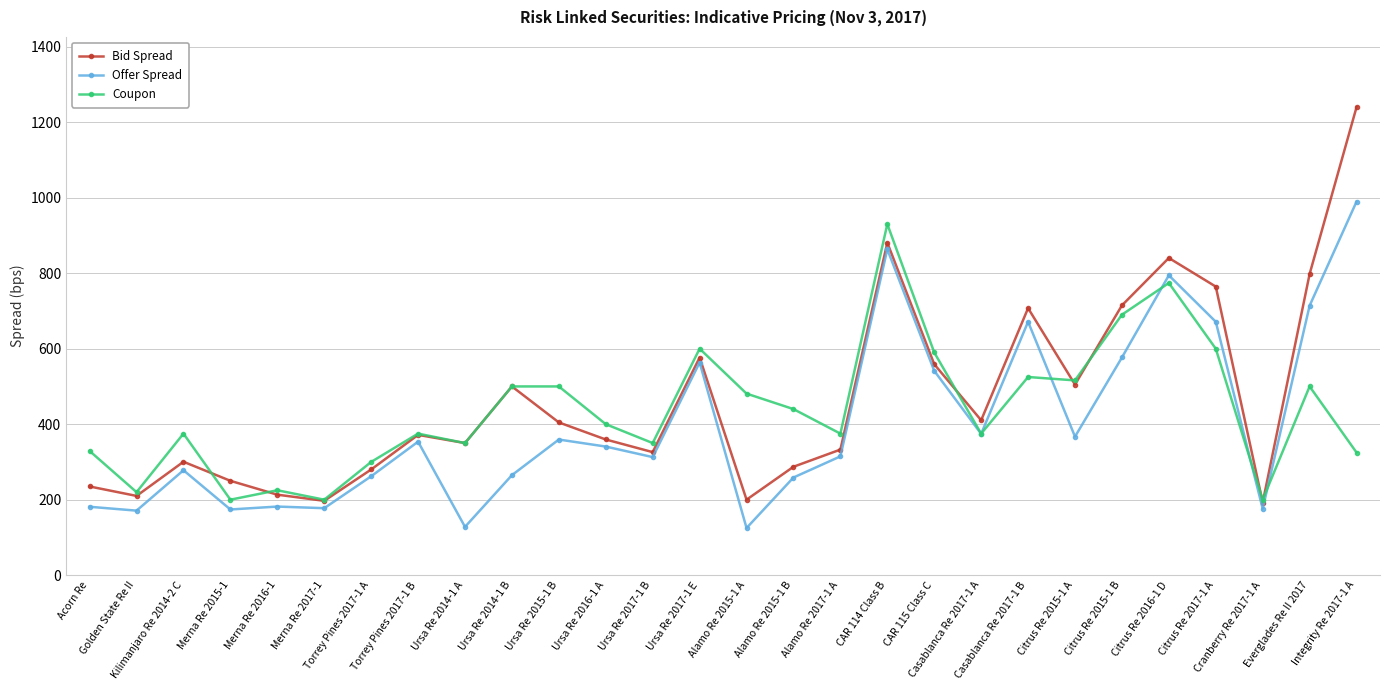

What is the total value across all series at Kilimanjaro Re 2014-2 C?

953.5